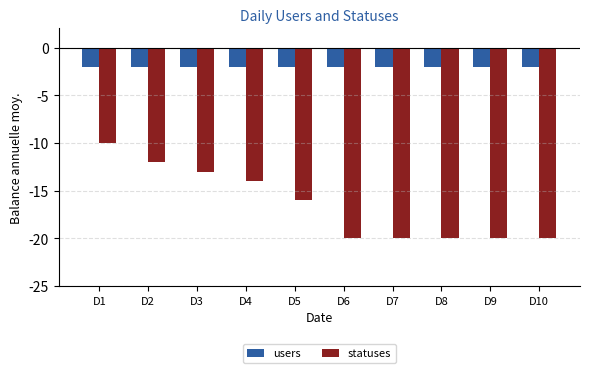

The statuses series shows -20 at D8. True or false?

True